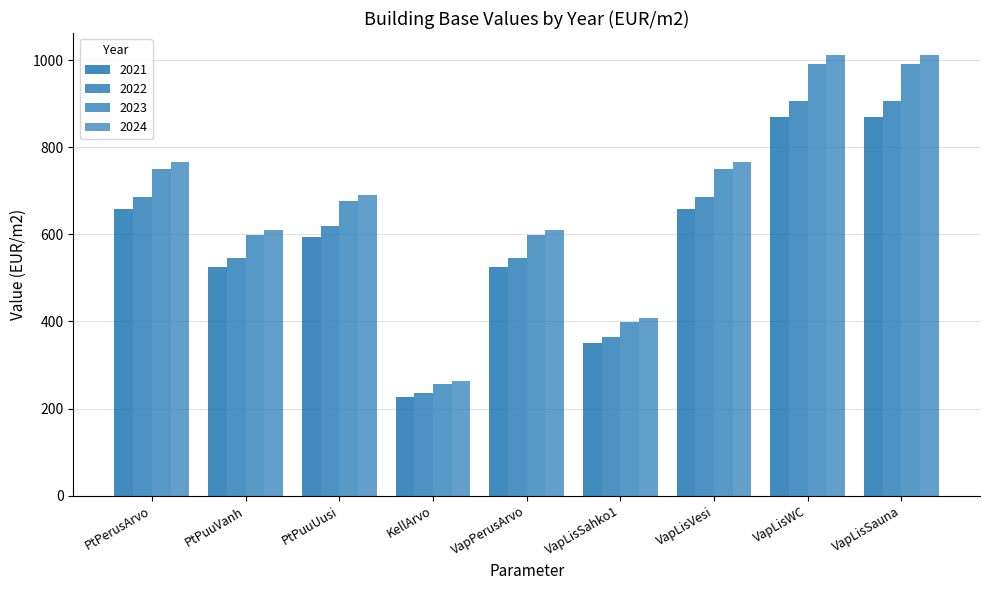

What is the approximate value of 2022 at PtPuuVanh?

546.5